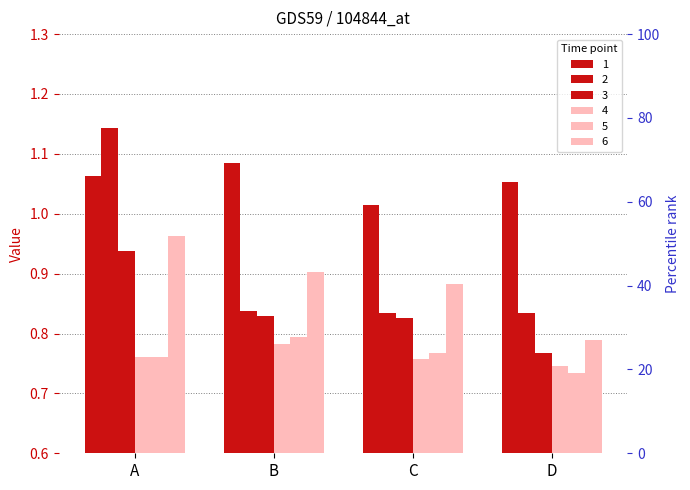

How many groups of bars are there?

4